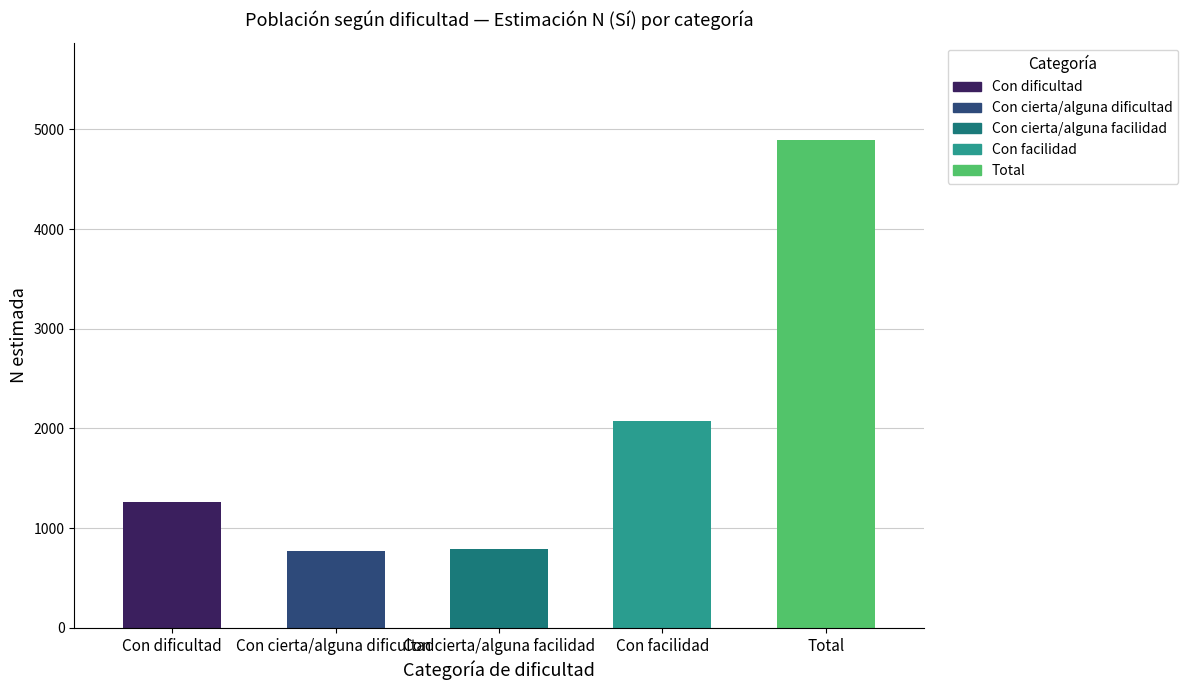

Is it true that Total N (estimada) equals 787 at Con cierta/alguna facilidad?

True